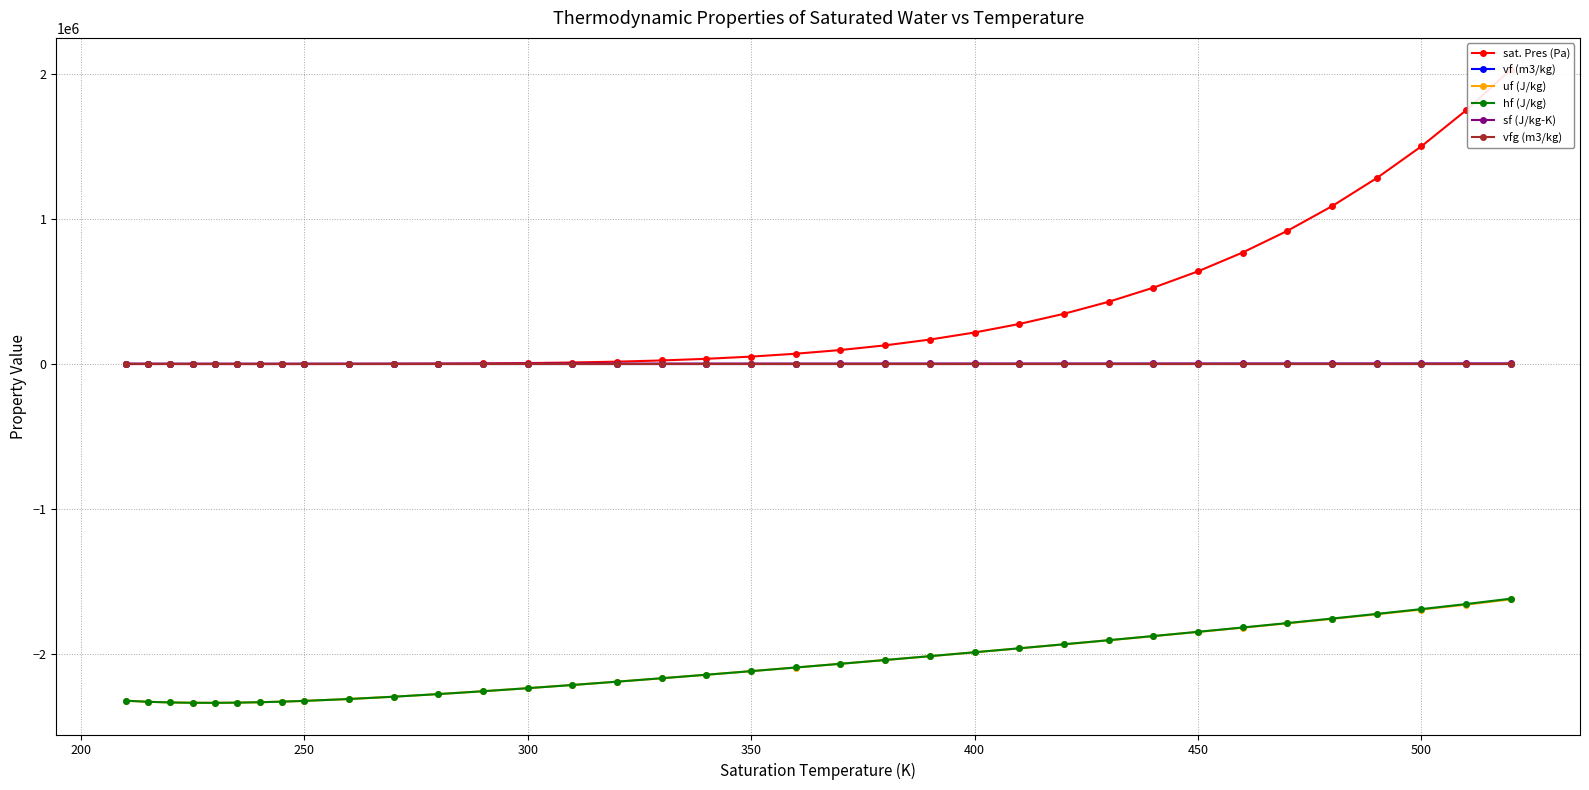

What is the difference between the maximum and minimum values in the vfg (m3/kg) series?

1375.0